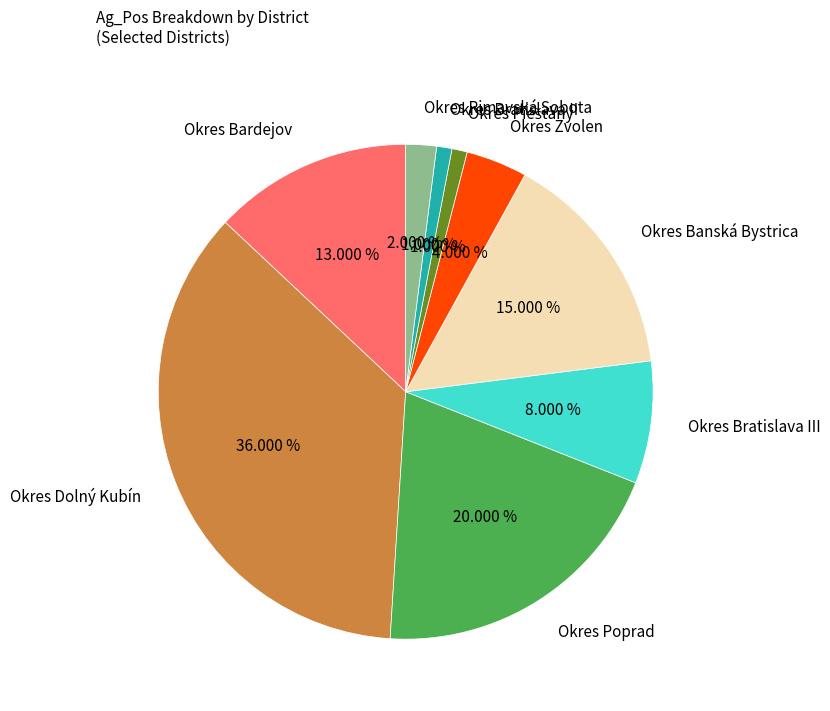

What is the ratio of the value at Okres Bardejov to the value at Okres Dolný Kubín?

0.4